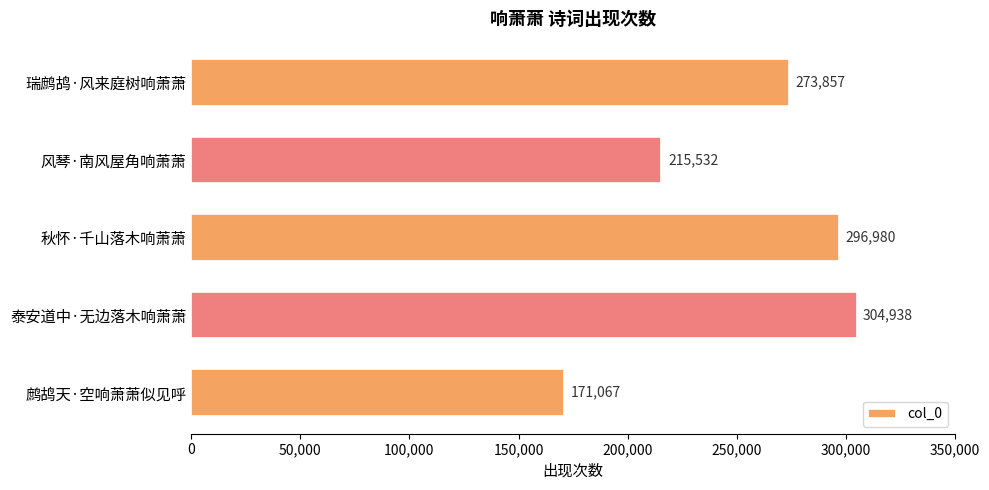

Read the value at 瑞鹧鸪·风来庭树响萧萧, to the nearest 100.

273900